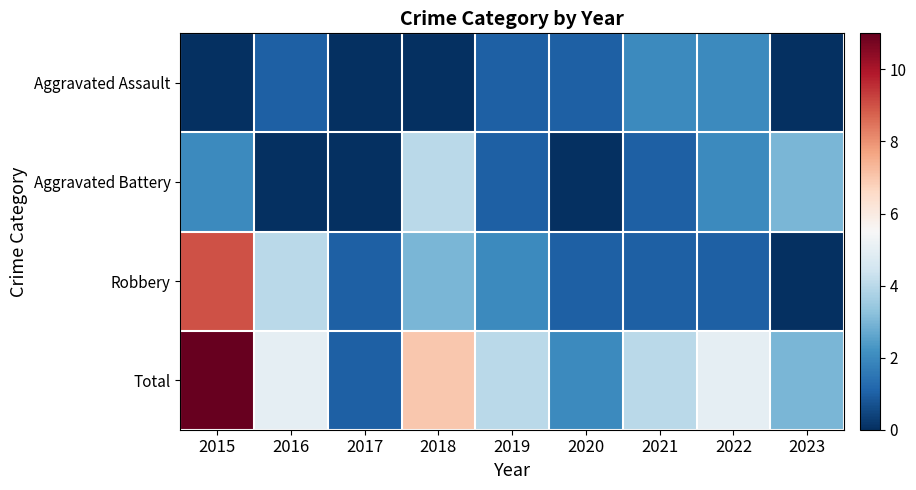

Reading right to left, transcribe all the data shown in this chart.

Aggravated Assault: 2023=0	2022=2	2021=2	2020=1	2019=1	2018=0	2017=0	2016=1	2015=0
Aggravated Battery: 2023=3	2022=2	2021=1	2020=0	2019=1	2018=4	2017=0	2016=0	2015=2
Robbery: 2023=0	2022=1	2021=1	2020=1	2019=2	2018=3	2017=1	2016=4	2015=9
Total: 2023=3	2022=5	2021=4	2020=2	2019=4	2018=7	2017=1	2016=5	2015=11